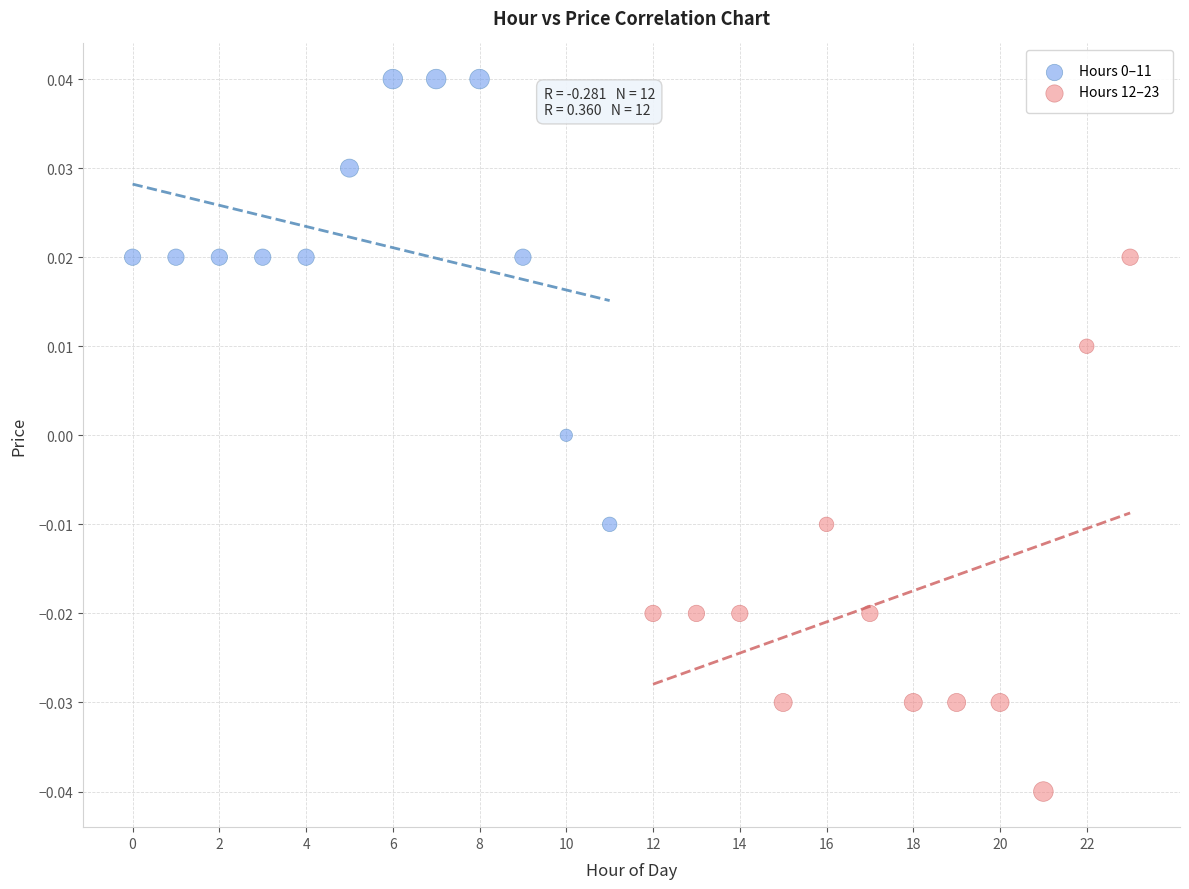

Which series contains the lowest Y value?

Hours 12–23